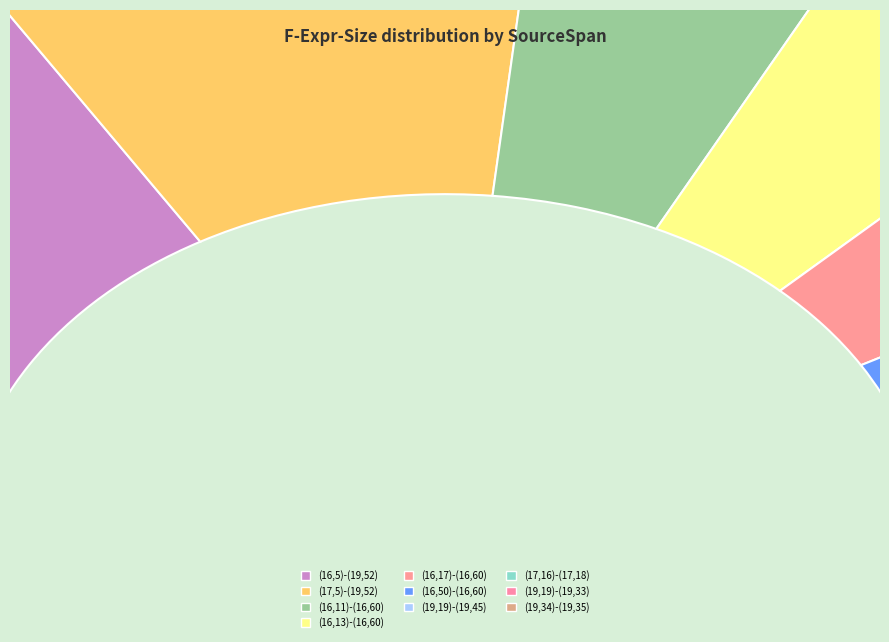

Which category has the biggest portion of the pie?

(16,5)-(19,52)